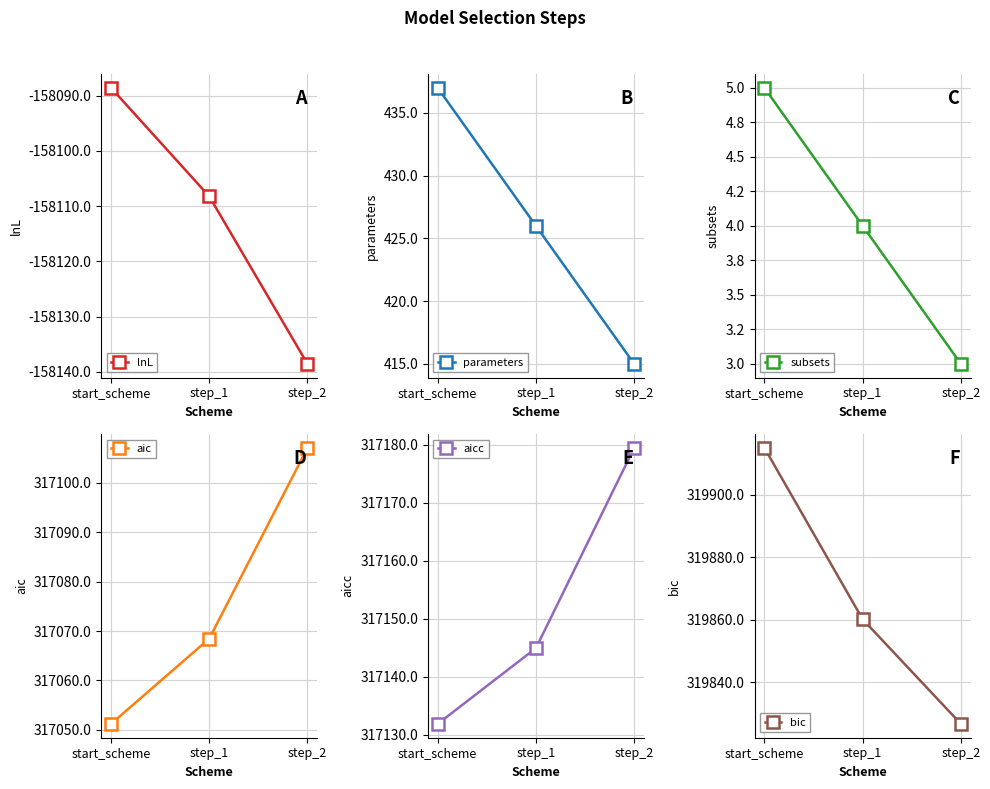

The bic series shows 319915.0 at start_scheme. True or false?

True